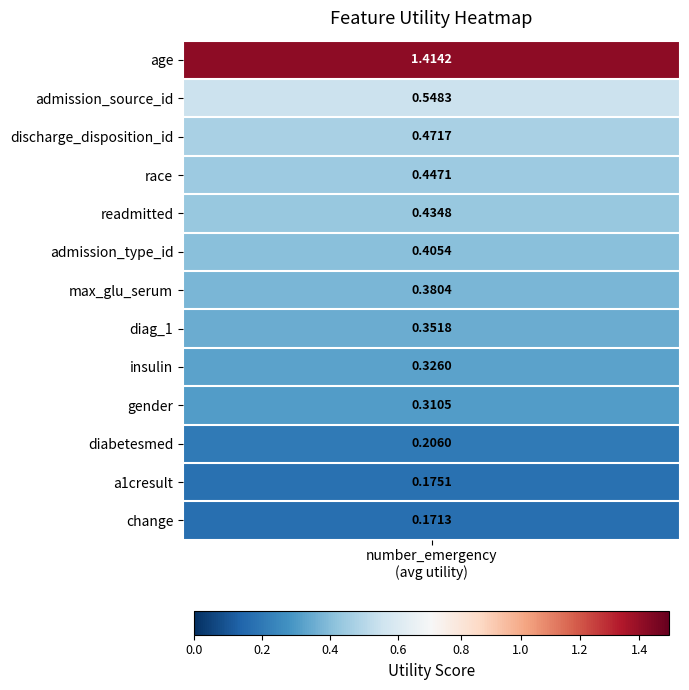

Reading right to left, list all the values displayed in this chart.

12=0.2	11=0.2	10=0.2	9=0.3	8=0.3	7=0.4	6=0.4	5=0.4	4=0.4	3=0.4	2=0.5	1=0.5	utility=1.4